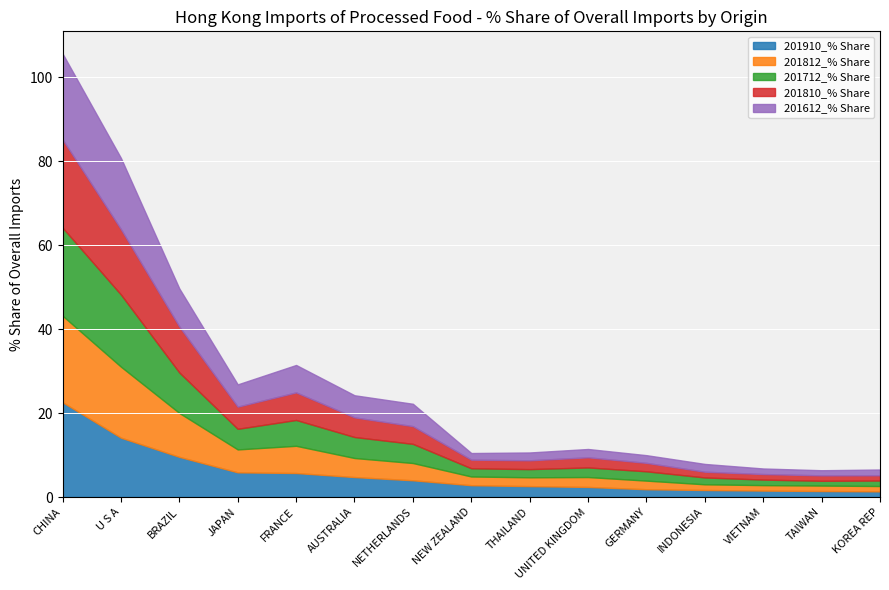

After their last crossing, which series has the higher values: 201612_% Share or 201810_% Share?

201612_% Share